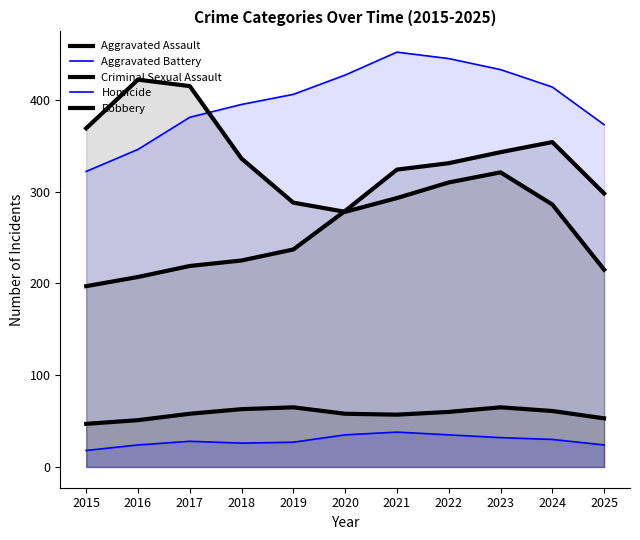

At which category is the sum across all series the highest?

2023